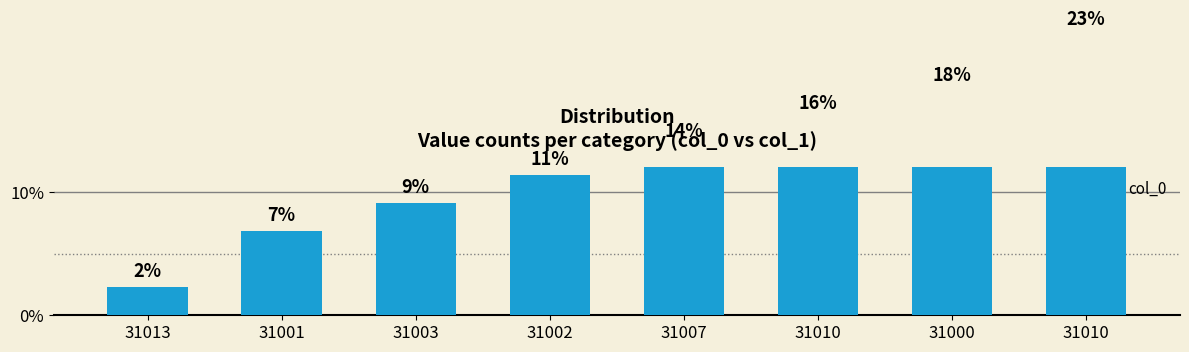

Approximately how many times larger is the value at 31001 compared to 31000?

0.4